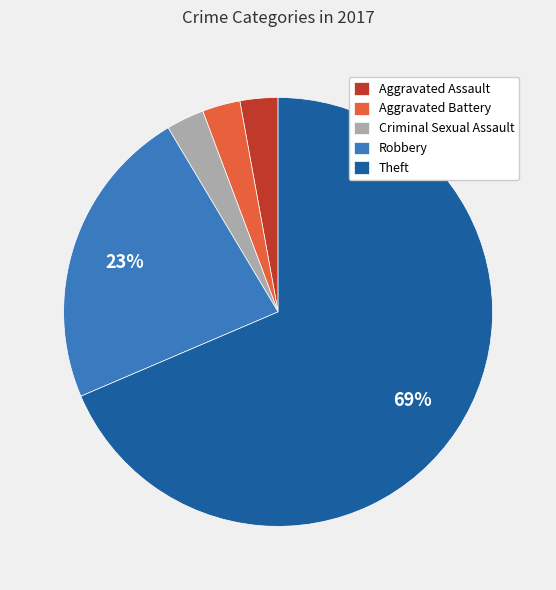

Which category has the biggest portion of the pie?

Theft